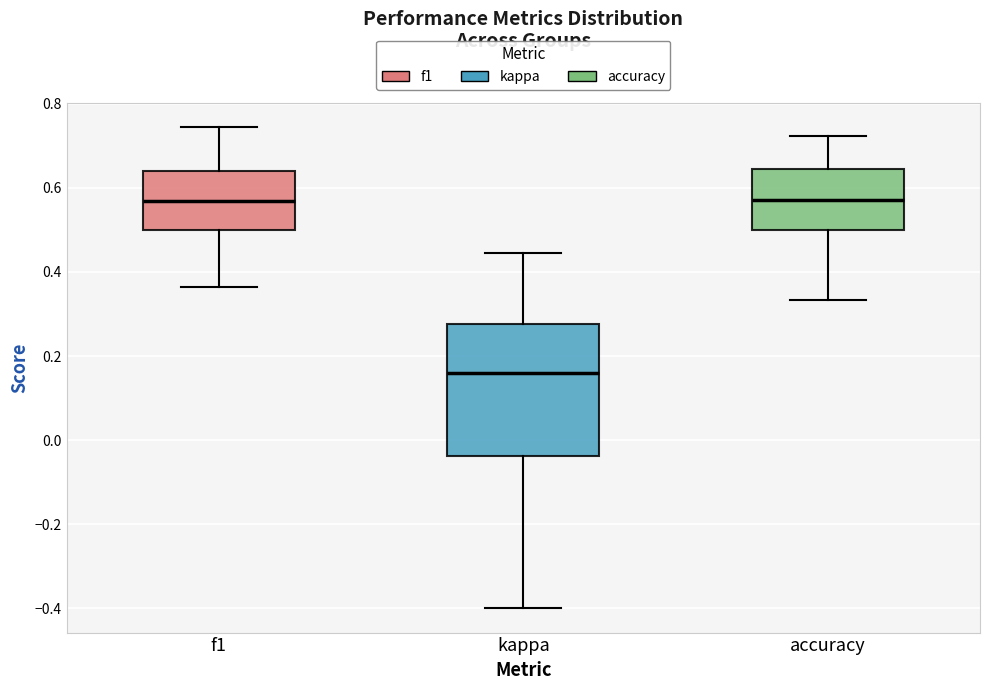

Where is the lower edge of the box for f1 on the y-axis? The values are not printed on the chart, so give them approximately, as read against the axis.

0.50